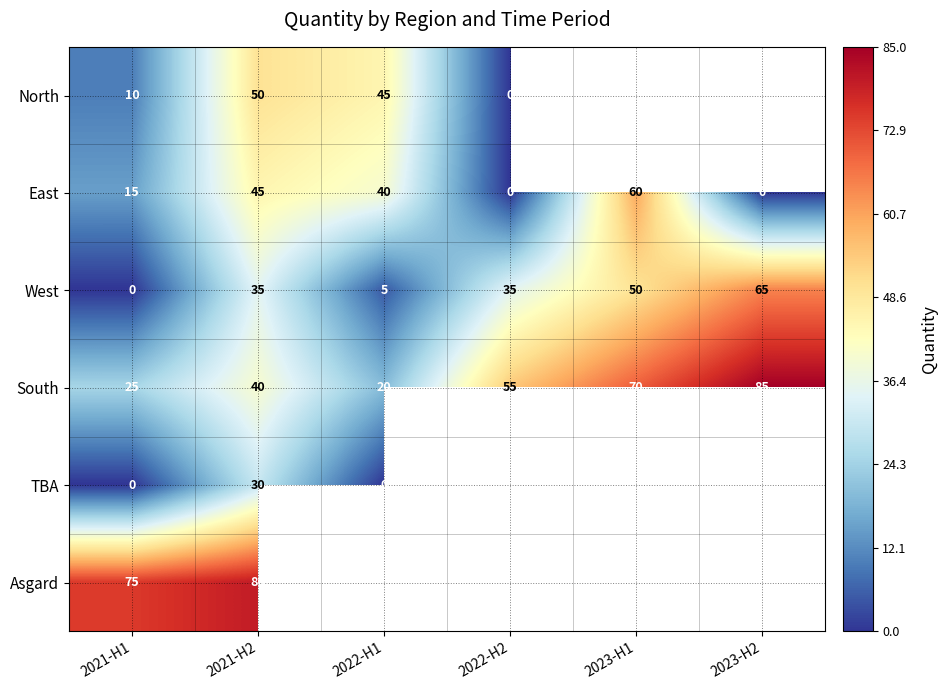

Is the value of Asgard at 2021-H2 greater than the value of West at 2021-H1?

Yes